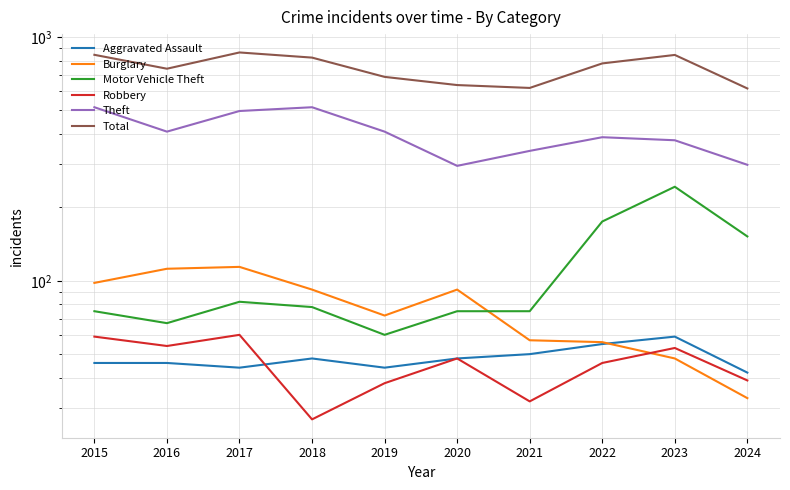

At which category is the sum across all series the highest?

2017